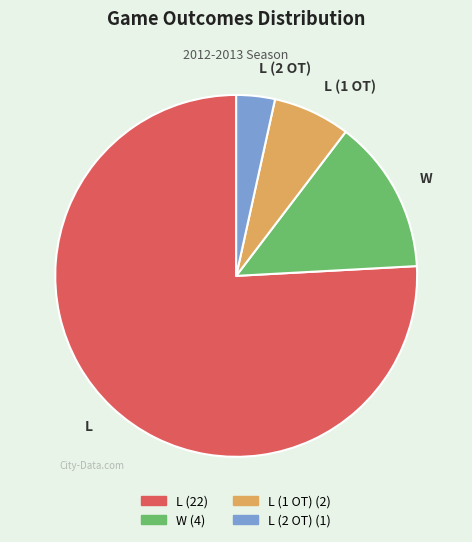

Does L account for over 50% of the chart?

Yes